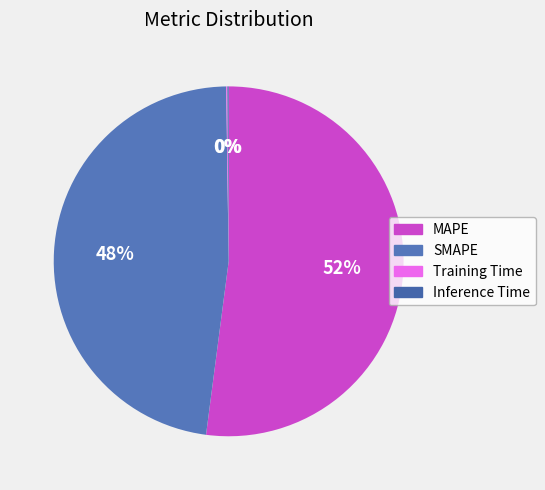

What is the ratio of the value at MAPE to the value at SMAPE?

1.1